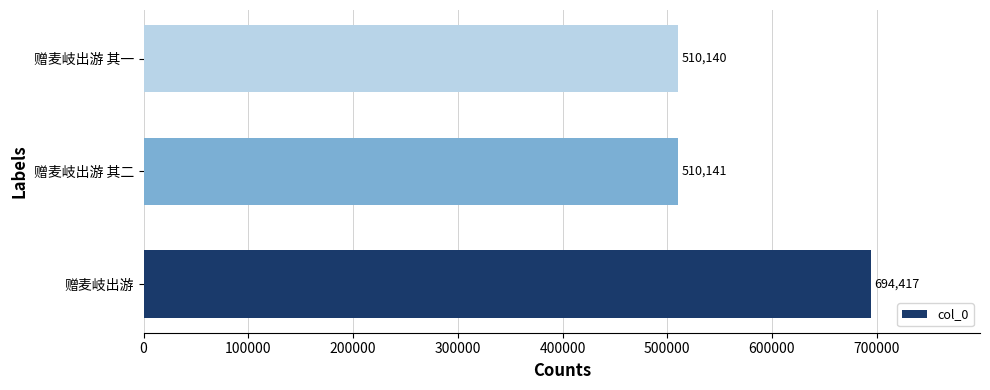

The chart shows a value of 352143 at 赠麦岐出游. True or false?

False